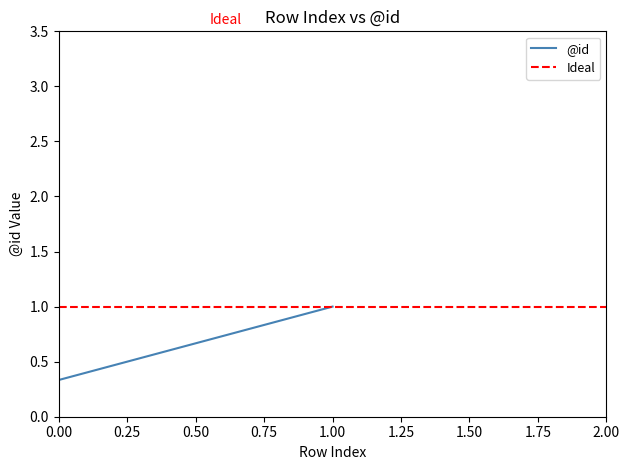

Which category has the highest value in the @id series?

1.00